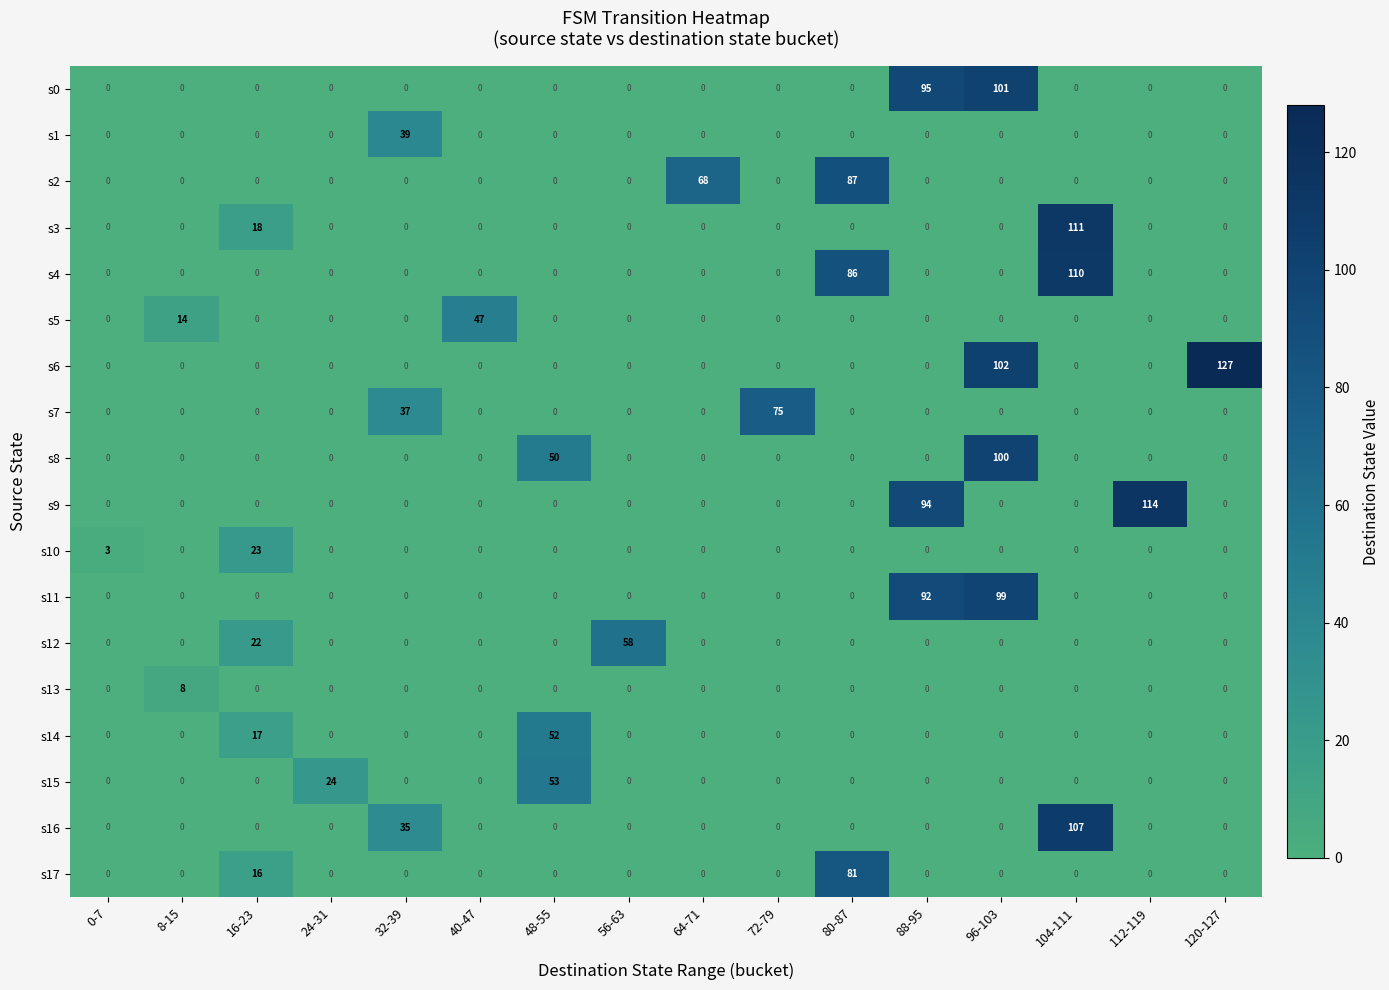

What is the difference between the highest and lowest values at 112-119?

114